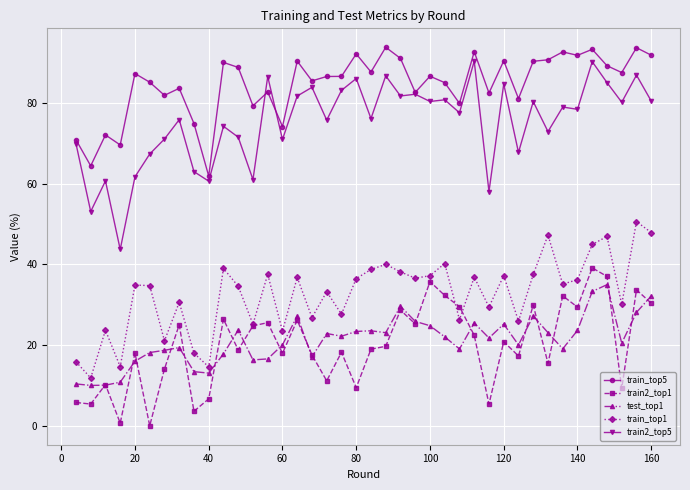

What is the value of the train_top1 point at the 5th from the left?

34.9